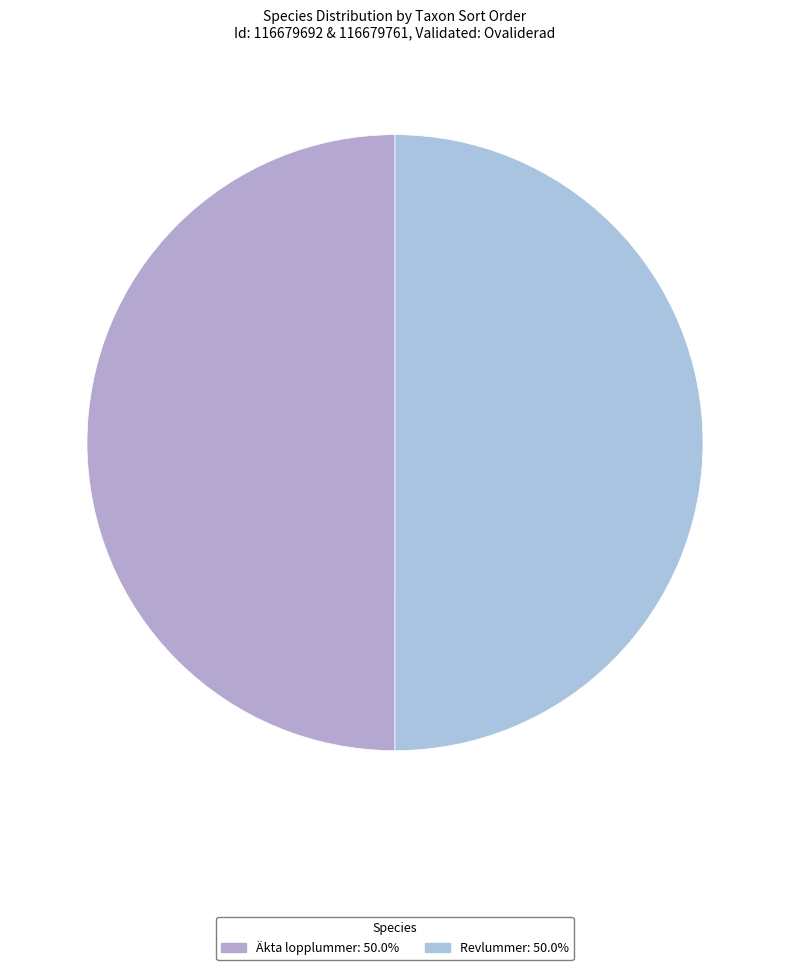

How many segments does this pie chart have?

2